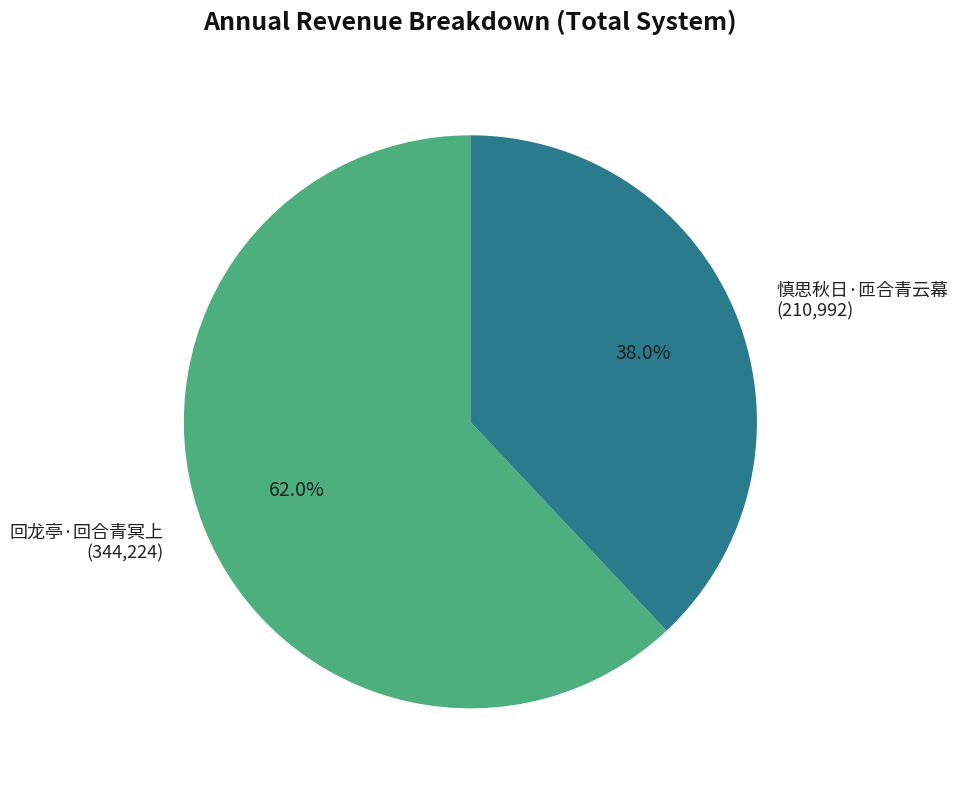

What percentage is NOT represented by 慎思秋日·匝合青云幕?

62.0%